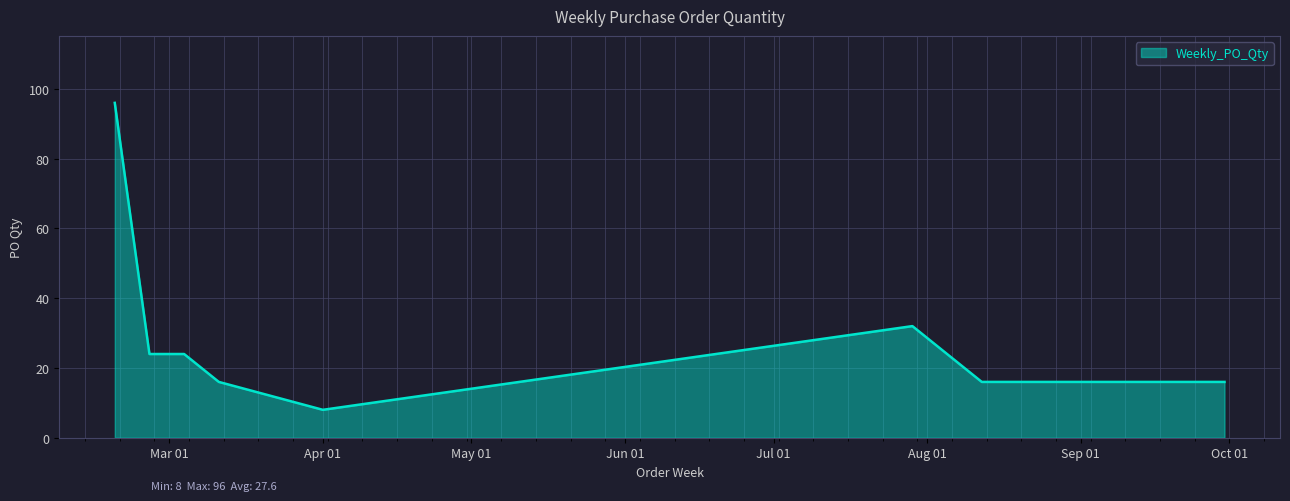

What is the difference between the maximum and minimum values?

88